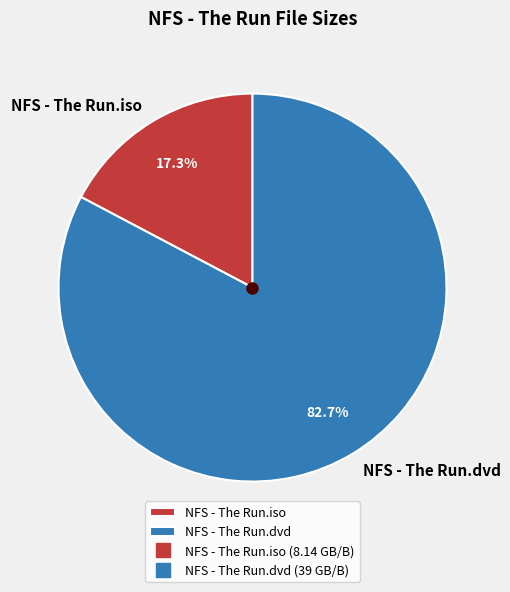

Between NFS - The Run.dvd and NFS - The Run.iso, which is larger?

NFS - The Run.dvd